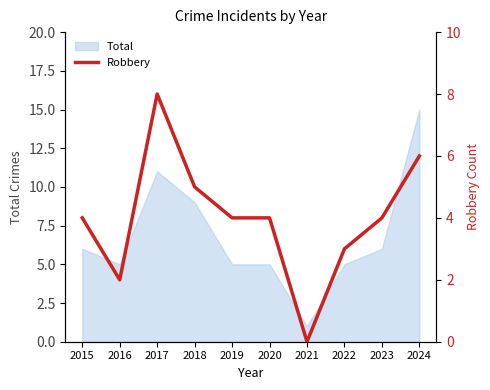

List the labels in order of value, smallest first.

2021, 2016, 2022, 2015, 2019, 2020, 2023, 2018, 2024, 2017